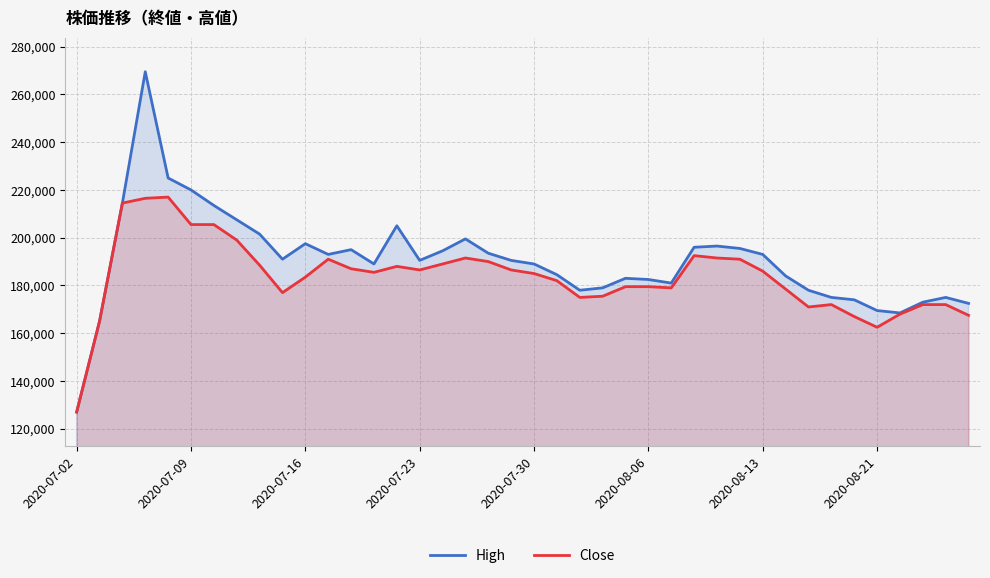

At 9, list the series in order from smallest to largest.

Close, High